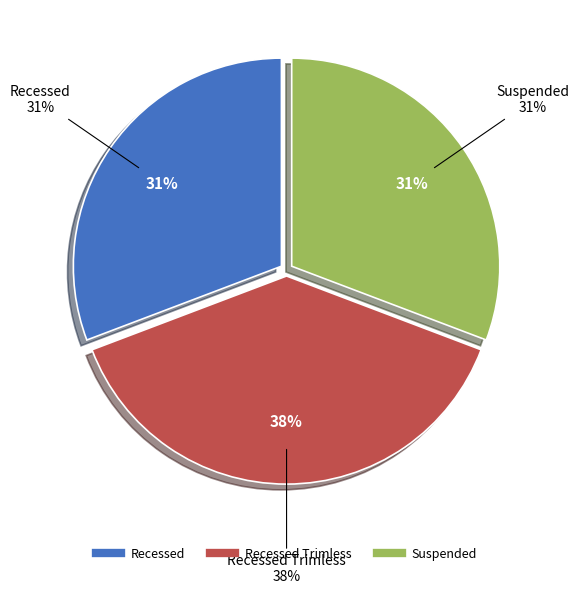

To the nearest percent, what percentage of the pie is Suspended?

31%